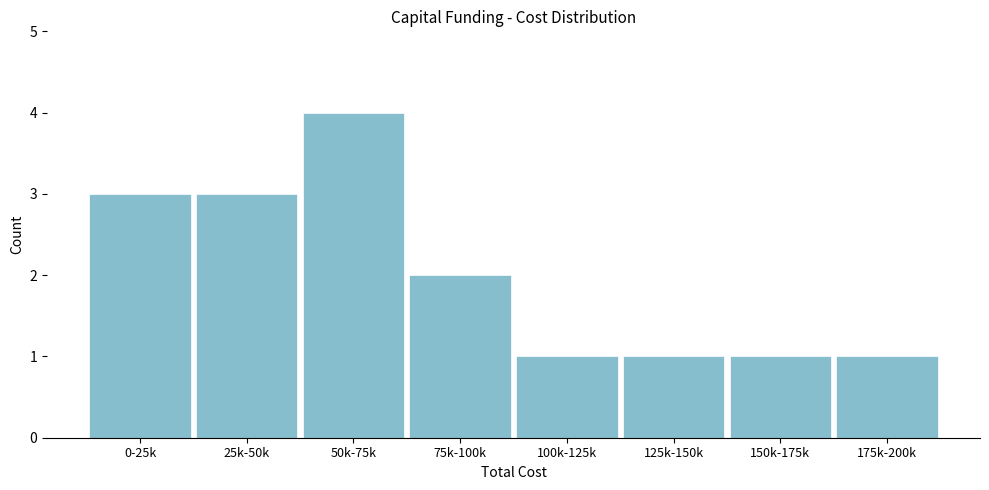

Reading left to right, what are all the values shown in this chart?

3	3	4	2	1	1	1	1